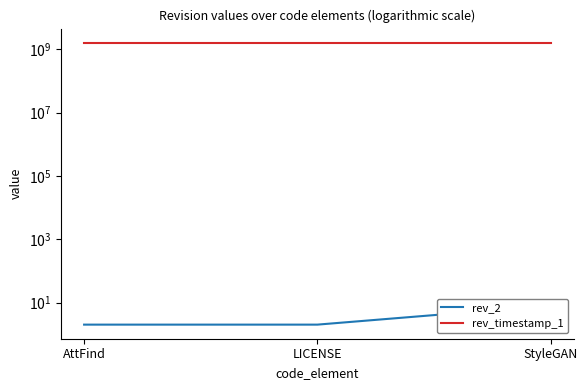

What is the value of the rev_timestamp_1 point at the 3rd from the left?

1629914366